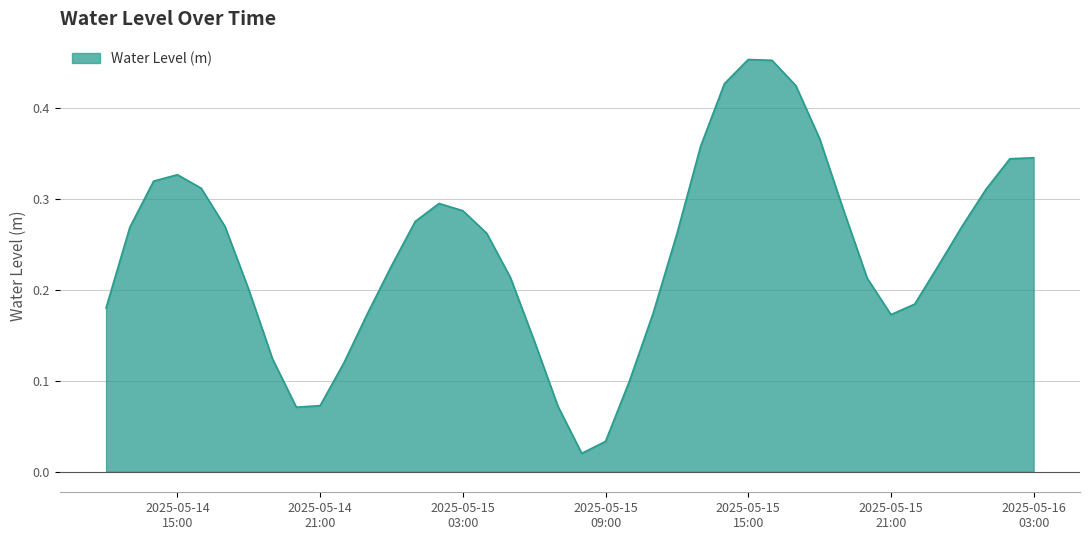

What is the value of the 26th point from the left?

0.4